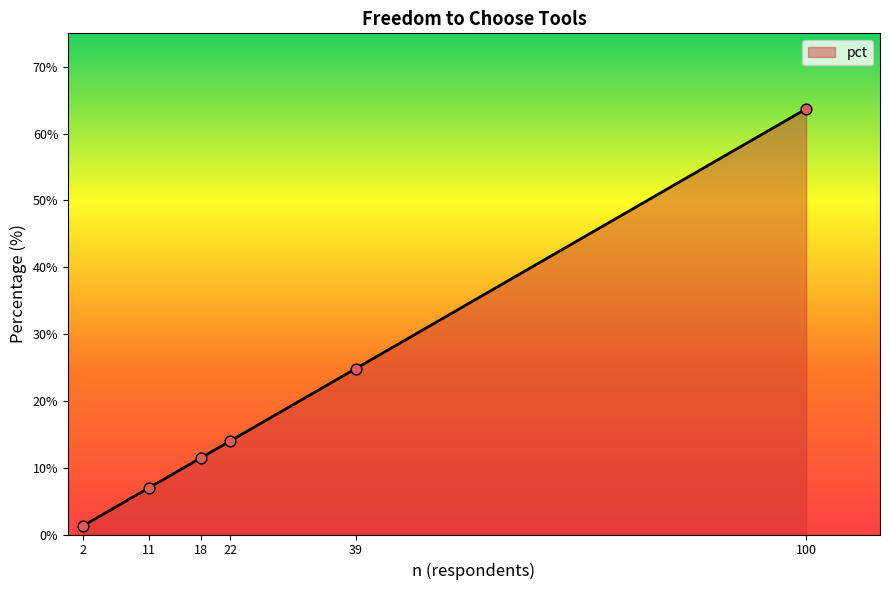

Approximately how many times larger is the value at 2 compared to 18?

0.1